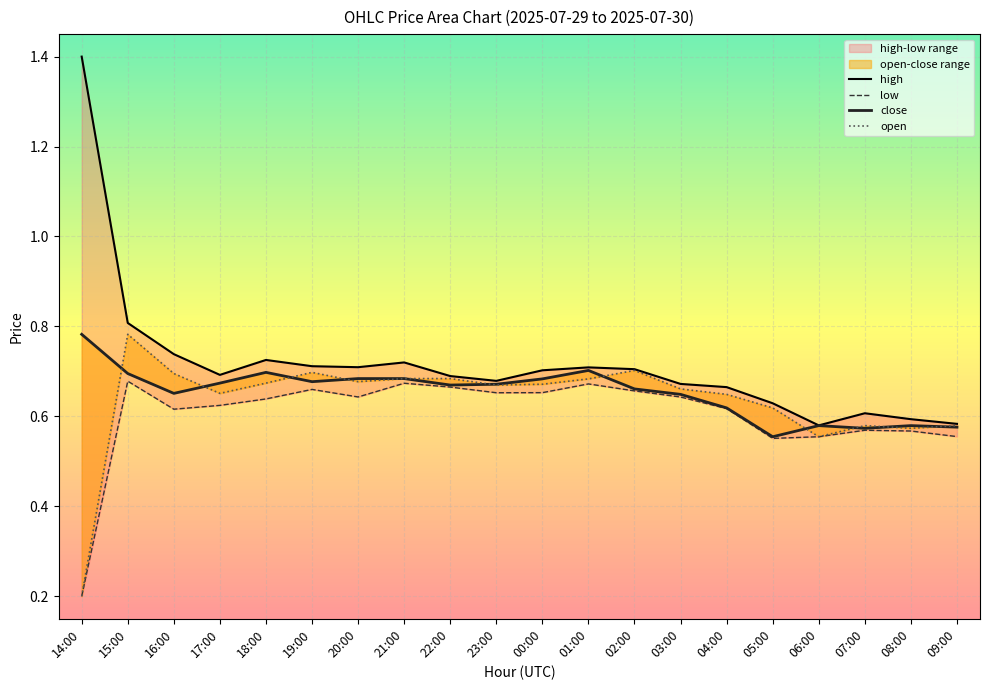

Reading left to right, list all the values displayed in this chart.

high: 14:00=1.4	15:00=0.8	16:00=0.7	17:00=0.7	18:00=0.7	19:00=0.7	20:00=0.7	21:00=0.7	22:00=0.7	23:00=0.7	00:00=0.7	01:00=0.7	02:00=0.7	03:00=0.7	04:00=0.7	05:00=0.6	06:00=0.6	07:00=0.6	08:00=0.6	09:00=0.6
low: 14:00=0.2	15:00=0.7	16:00=0.6	17:00=0.6	18:00=0.6	19:00=0.7	20:00=0.6	21:00=0.7	22:00=0.7	23:00=0.7	00:00=0.7	01:00=0.7	02:00=0.7	03:00=0.6	04:00=0.6	05:00=0.6	06:00=0.6	07:00=0.6	08:00=0.6	09:00=0.6
close: 14:00=0.8	15:00=0.7	16:00=0.7	17:00=0.7	18:00=0.7	19:00=0.7	20:00=0.7	21:00=0.7	22:00=0.7	23:00=0.7	00:00=0.7	01:00=0.7	02:00=0.7	03:00=0.6	04:00=0.6	05:00=0.6	06:00=0.6	07:00=0.6	08:00=0.6	09:00=0.6
open: 14:00=0.2	15:00=0.8	16:00=0.7	17:00=0.7	18:00=0.7	19:00=0.7	20:00=0.7	21:00=0.7	22:00=0.7	23:00=0.7	00:00=0.7	01:00=0.7	02:00=0.7	03:00=0.7	04:00=0.6	05:00=0.6	06:00=0.6	07:00=0.6	08:00=0.6	09:00=0.6